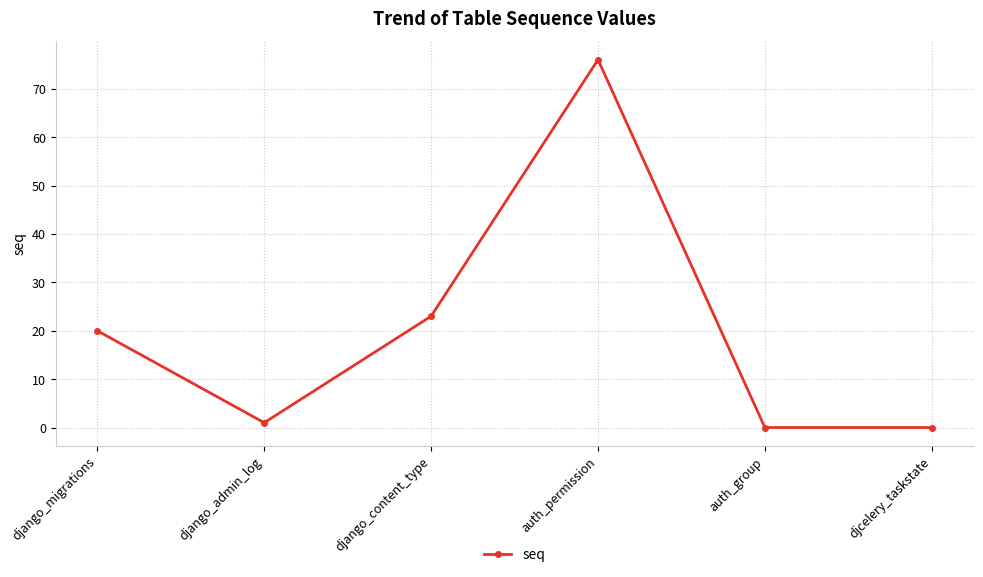

The chart shows a value of 4 at django_migrations. True or false?

False